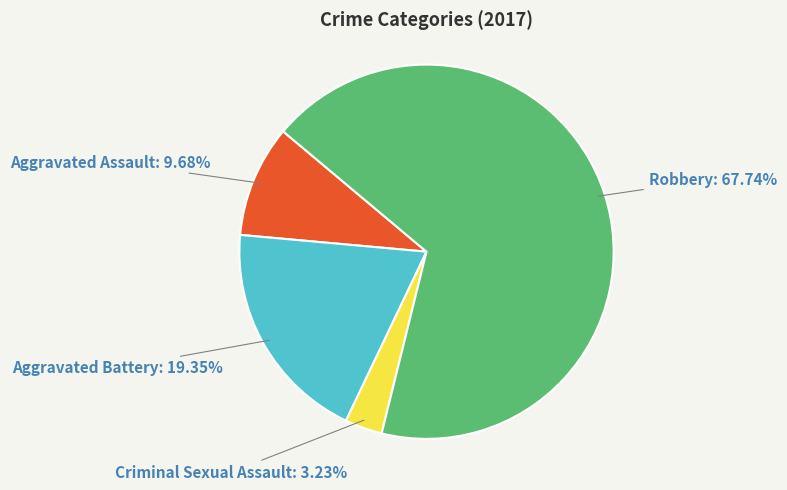

To the nearest percent, what is the average slice percentage?

25%